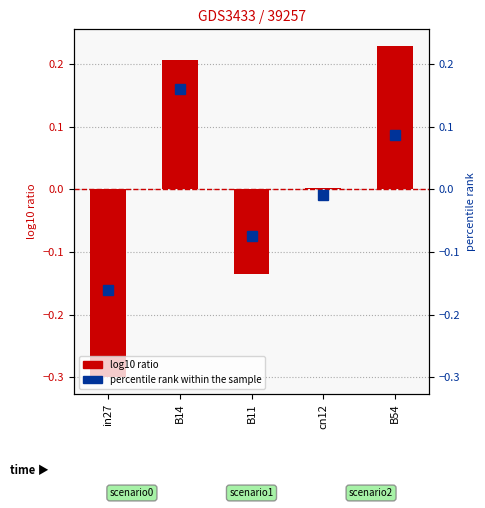

Which series has the largest total across all categories?

log10 ratio